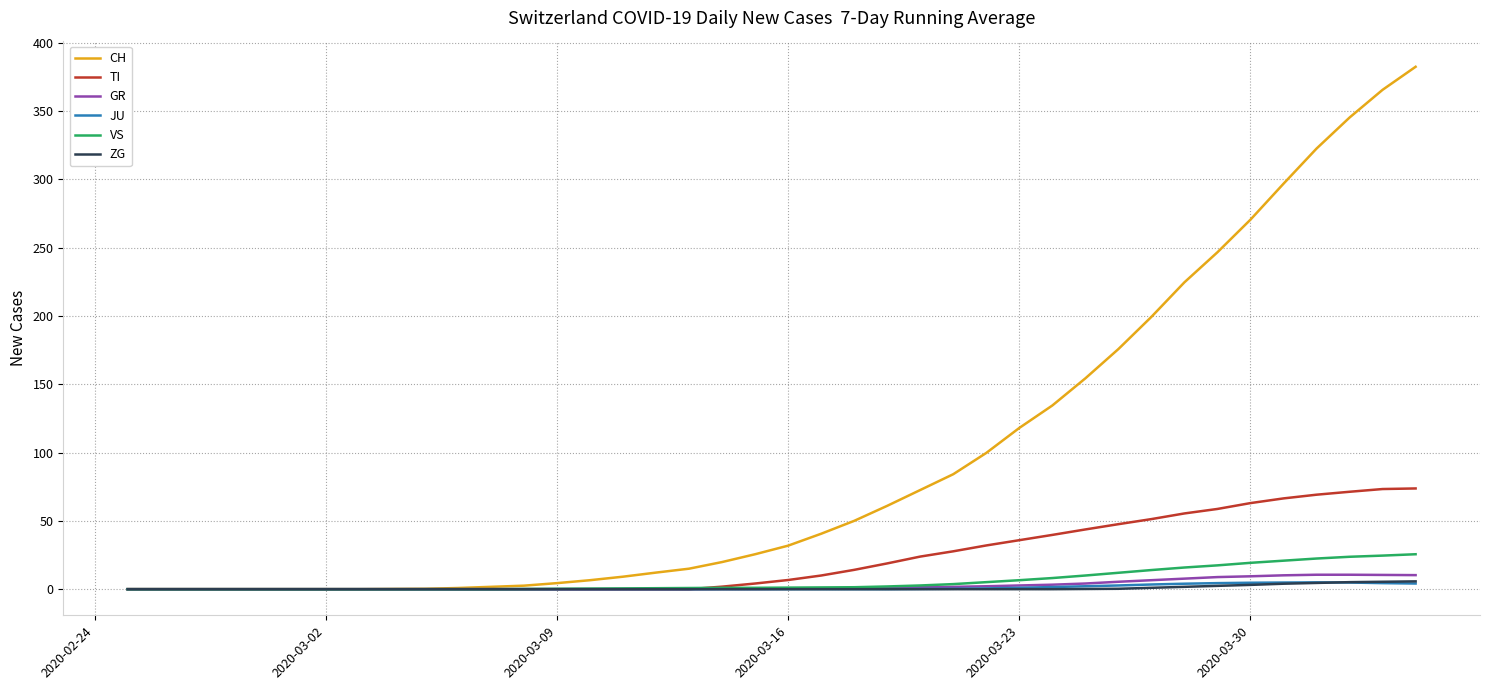

Which series has the largest range (max minus min)?

CH